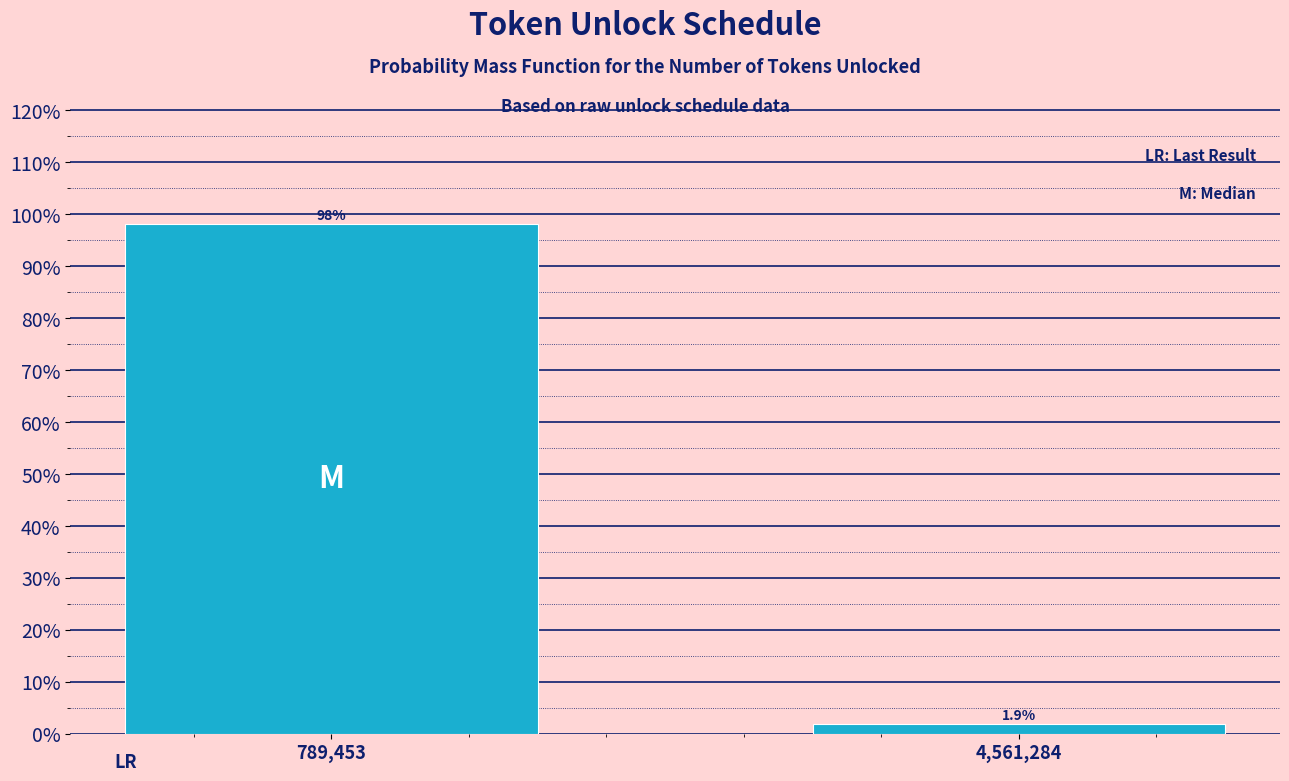

Reading left to right, what are all the values shown in this chart?

98.1	1.9